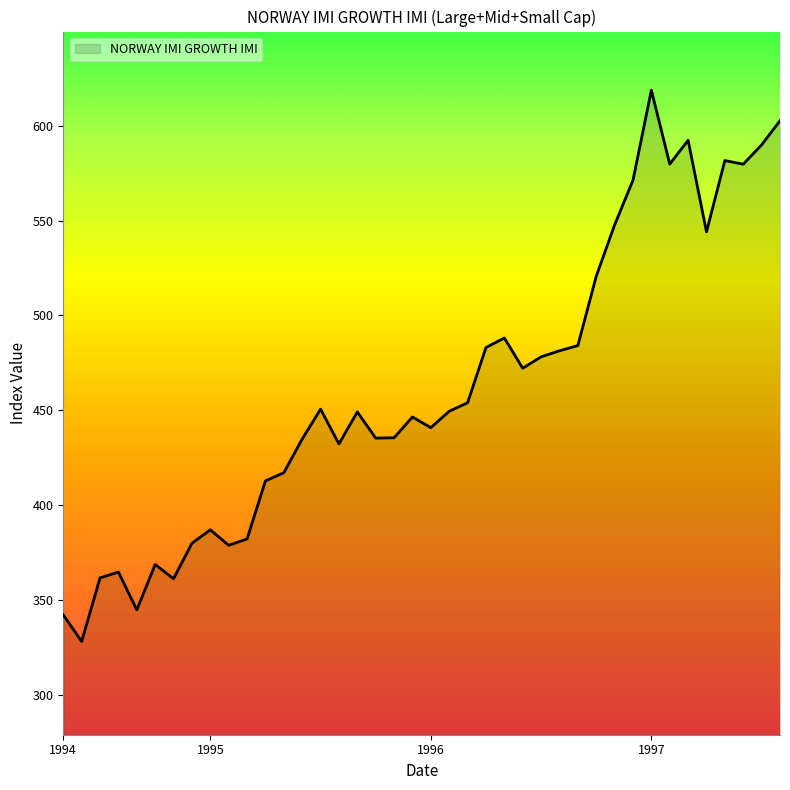

Does the chart have visible grid lines?

No